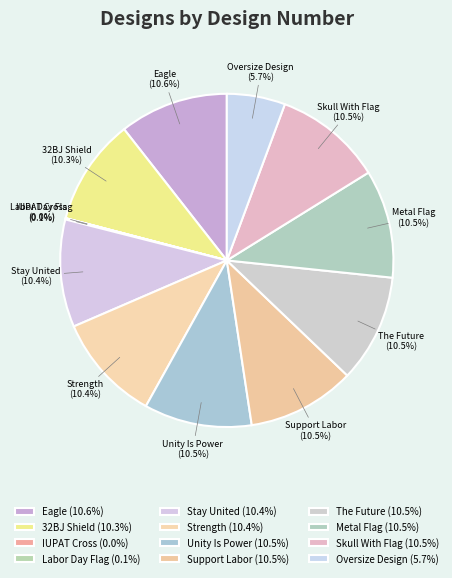

To the nearest percent, what portion does Unity Is Power represent?

10%